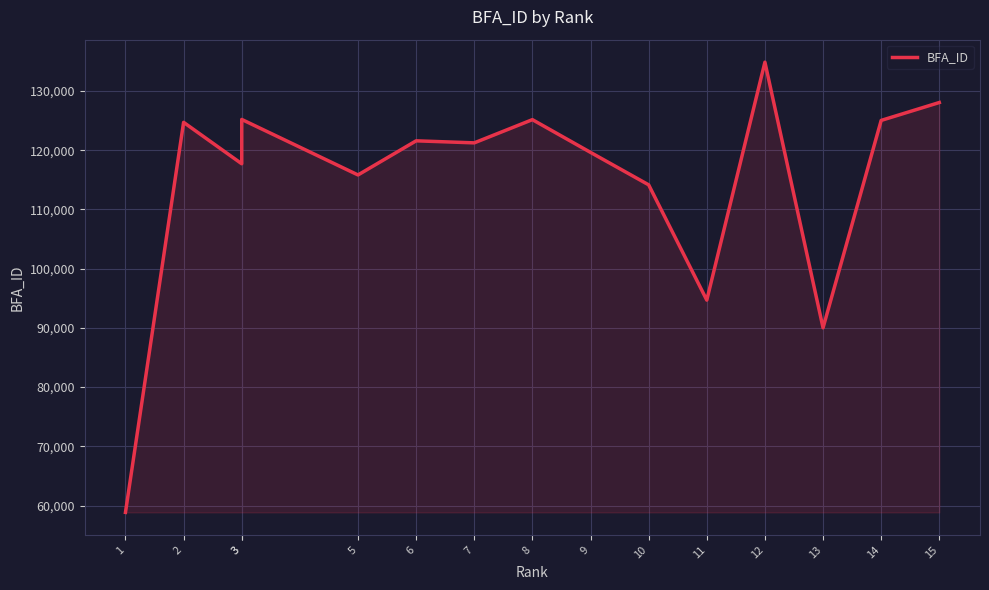

At which category does the data reach its first local valley?

3